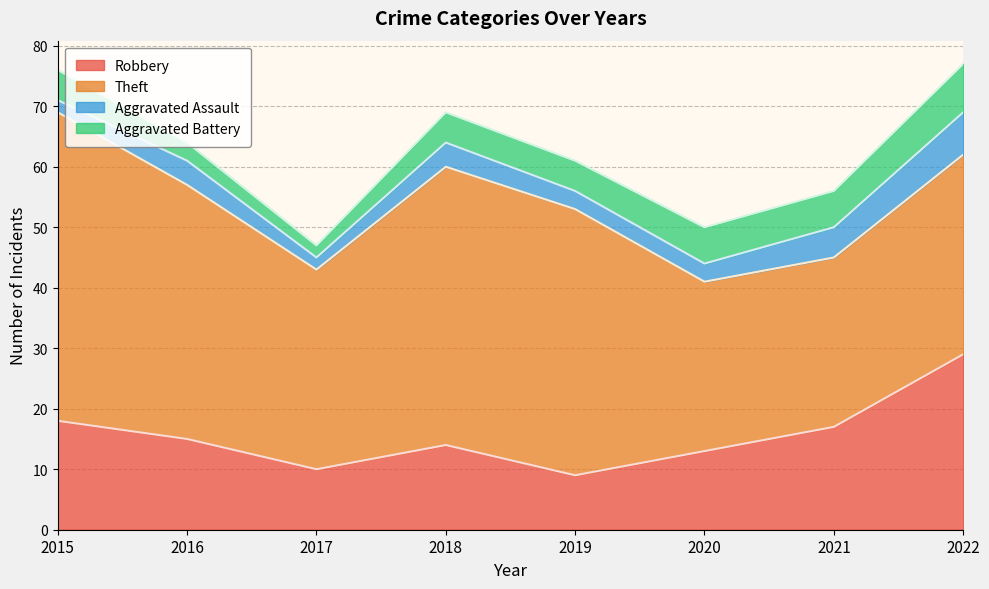

Which category has the lowest value across all series?

2015